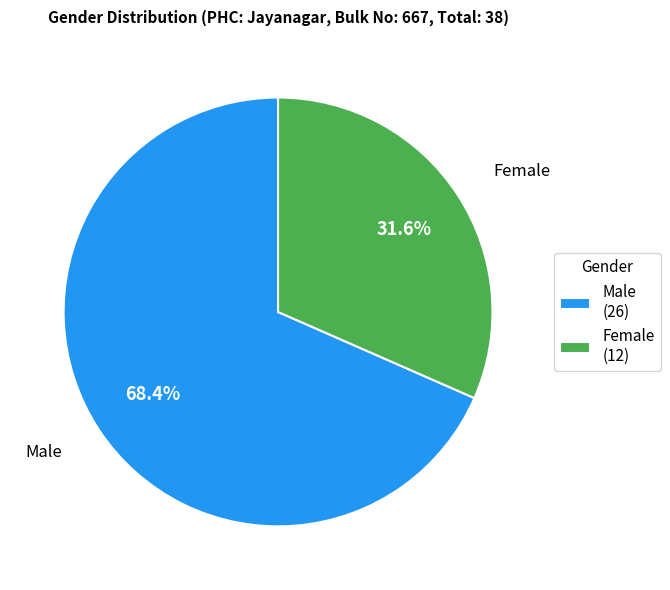

What is the total percentage of Male and Female?

100.0%